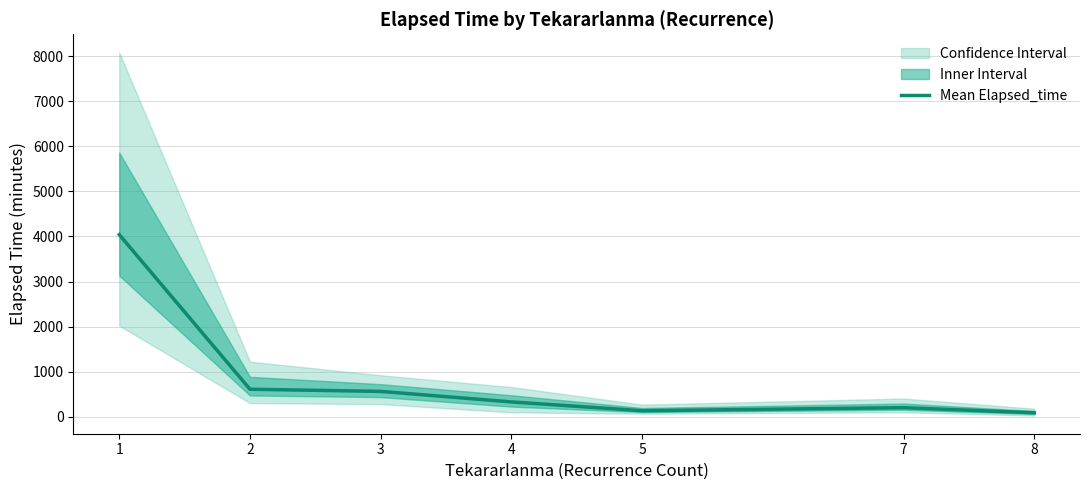

What is the difference between the second highest and minimum values?

521.7